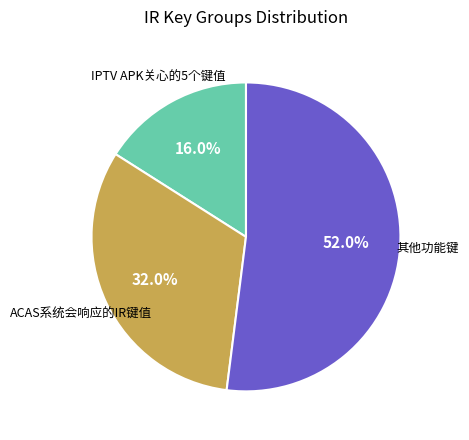

Is there a majority slice in this chart?

Yes